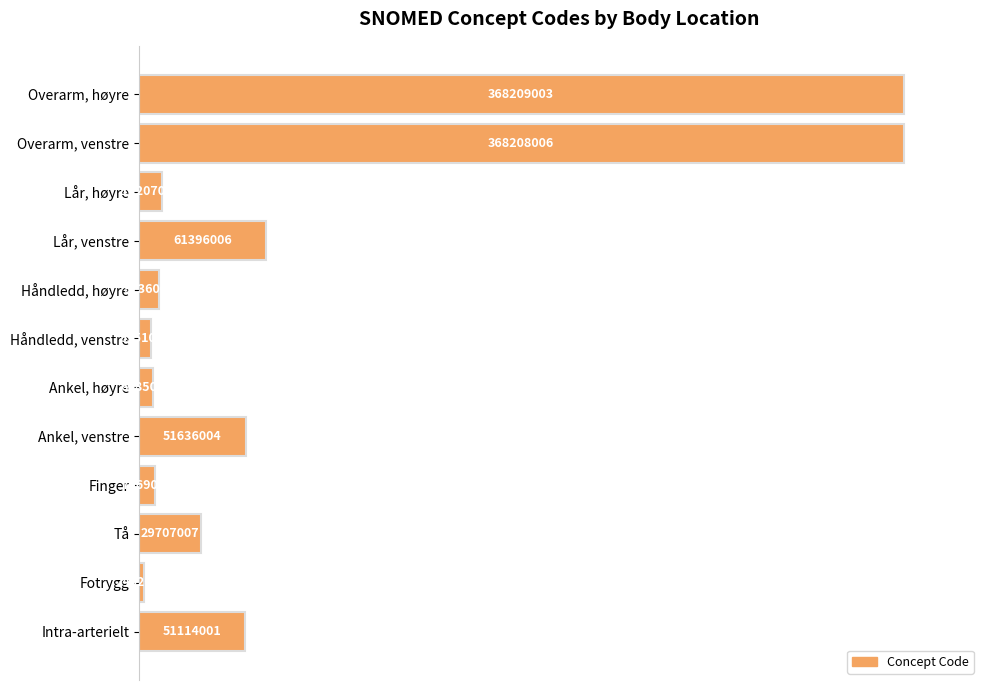

Does the chart contain any negative values?

No